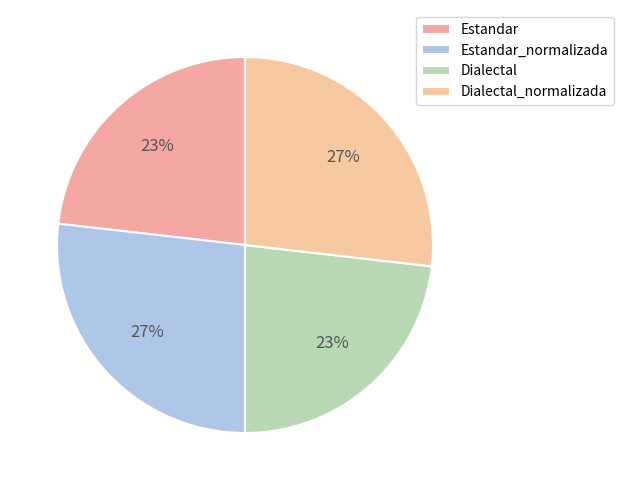

To the nearest percent, what percentage of the pie is Dialectal?

23%